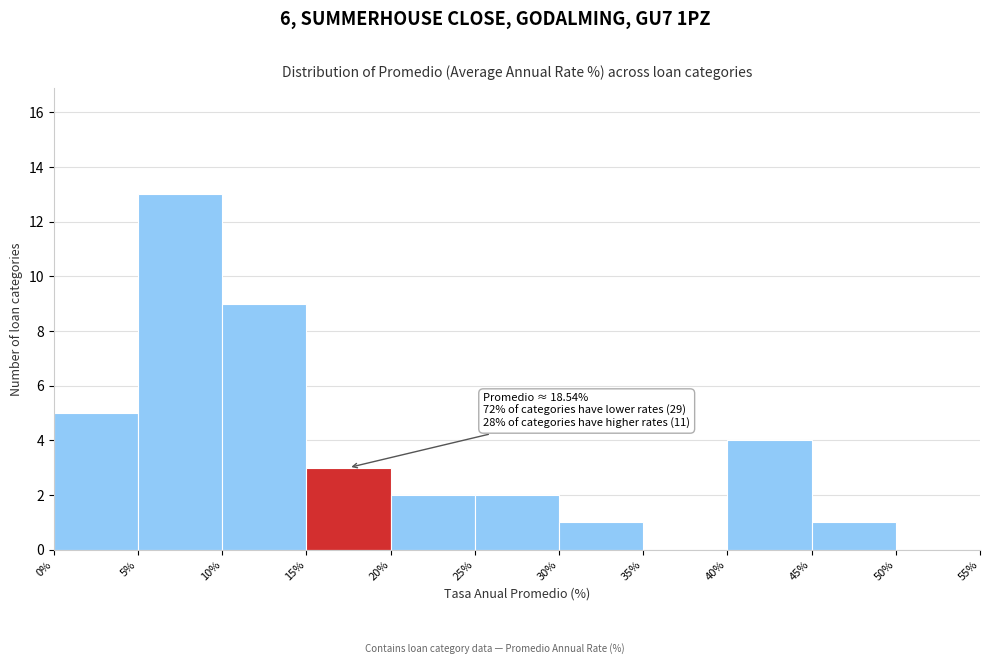

Over which range of the x-axis is the bar tallest?

5% to 10%